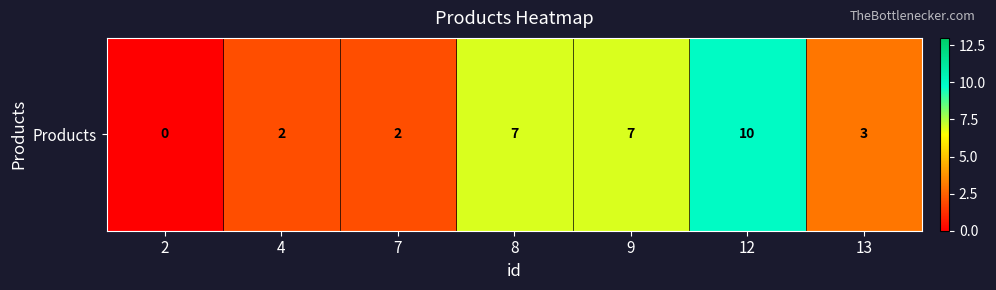

List the labels in order of value, smallest first.

2, 4, 7, 13, 8, 9, 12